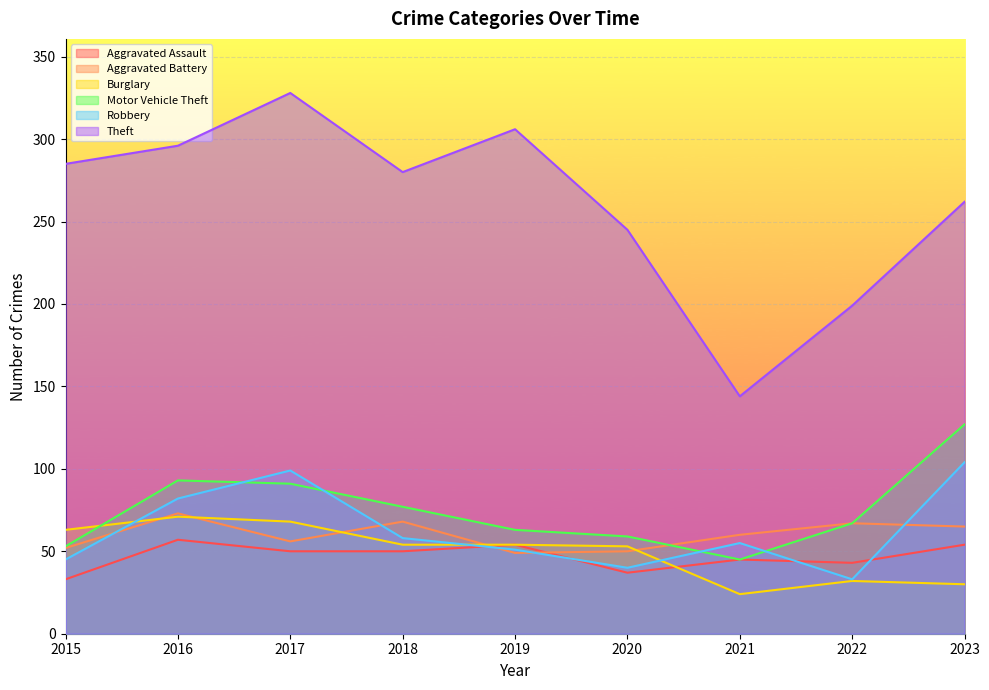

What is the value of the Motor Vehicle Theft point at the 3rd from the left?

91